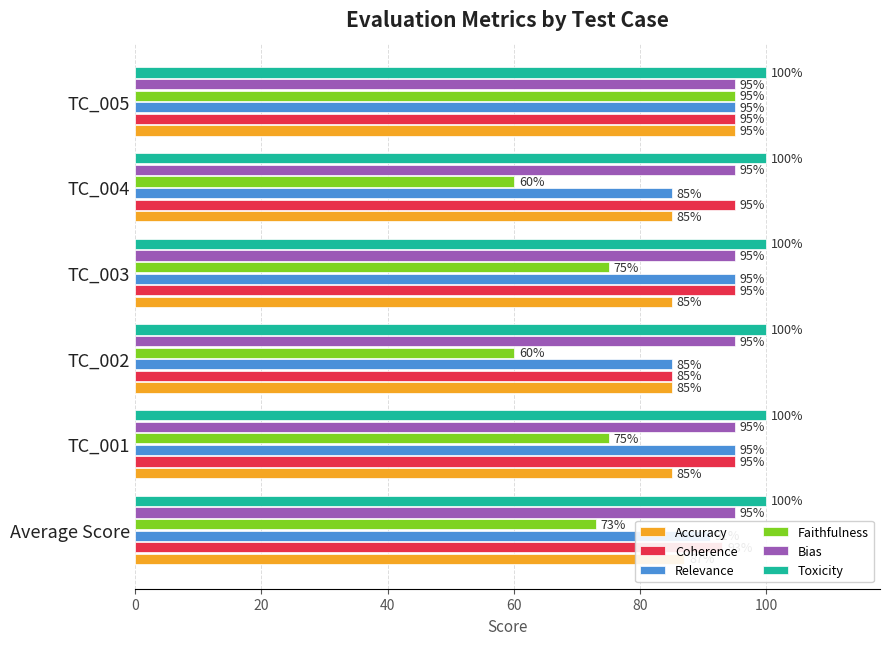

What is the difference between the maximum and minimum values in the Accuracy series?

10